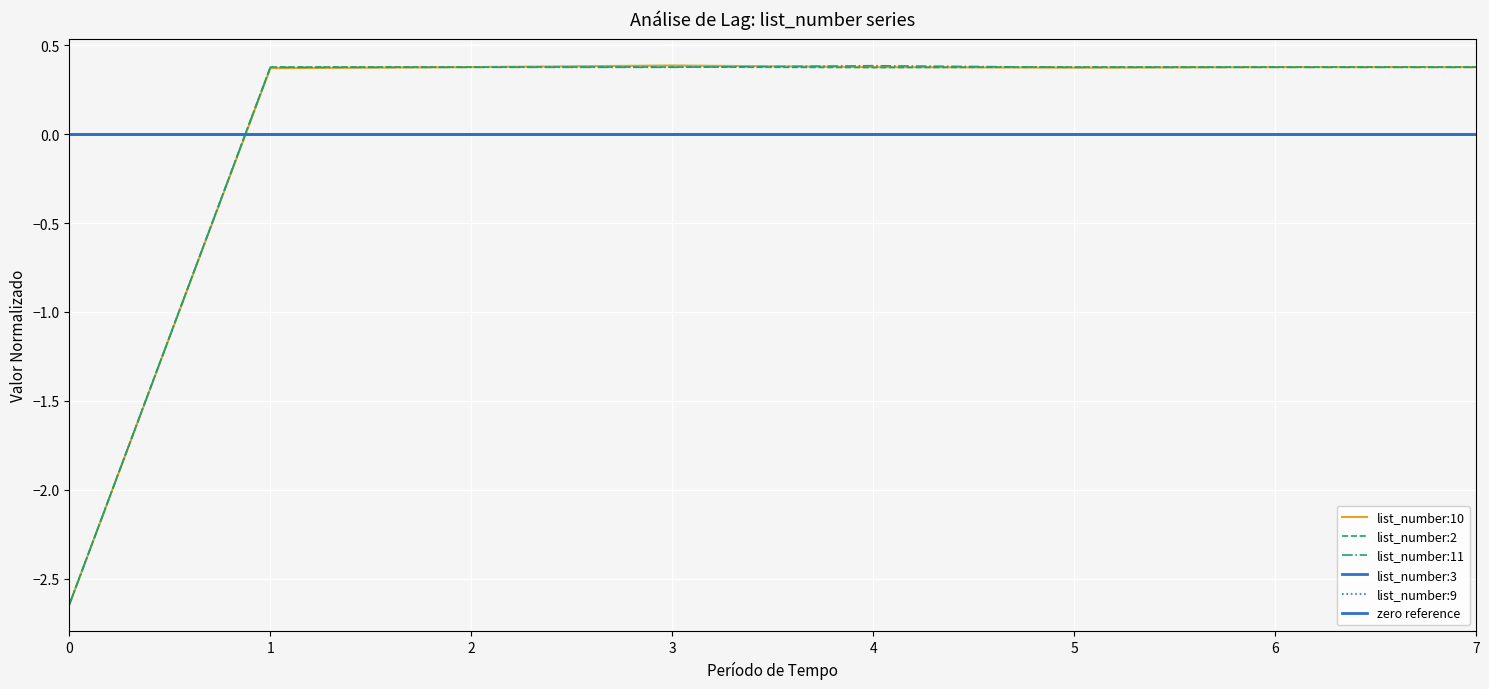

True or false: list_number:11 has a value of 0.7 at 5.

False